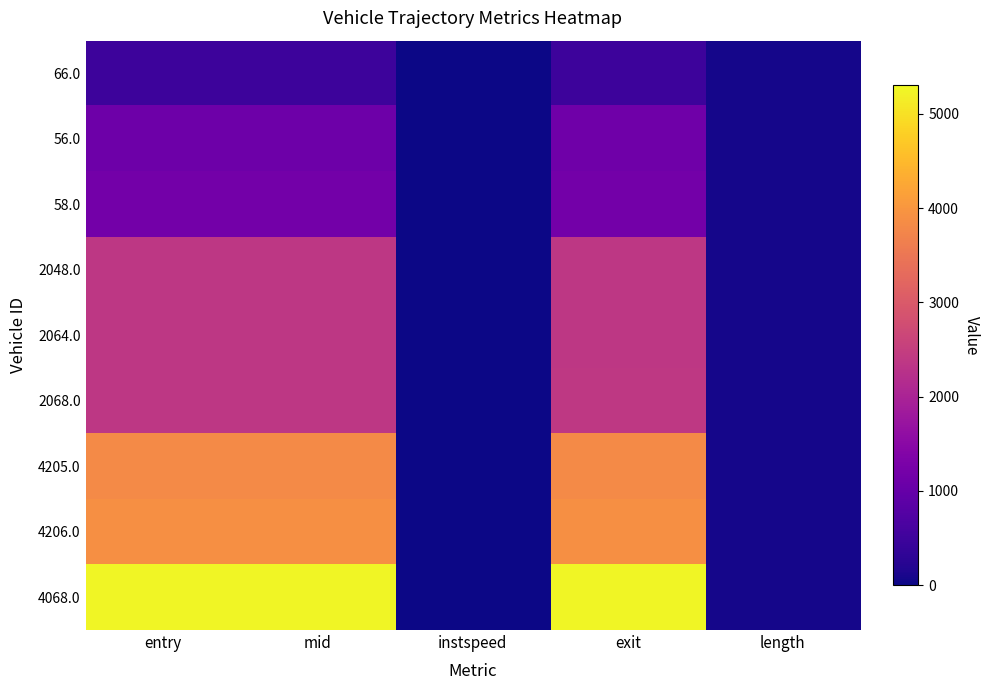

Which series has the widest spread of values?

4068.0